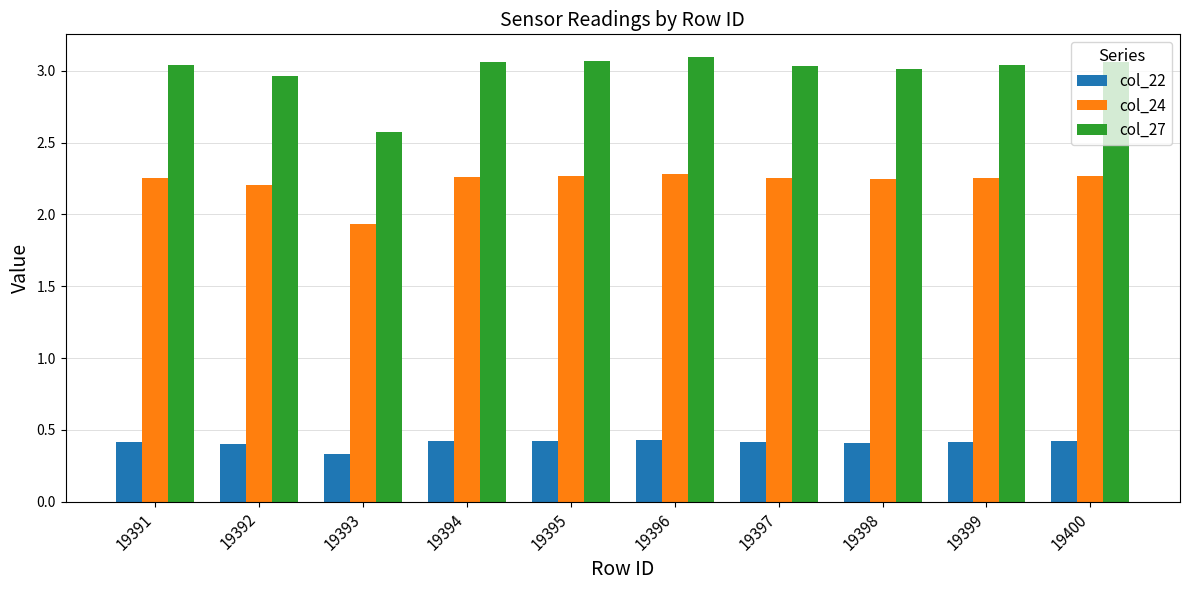

The col_22 series shows 0.4 at 19395. True or false?

True